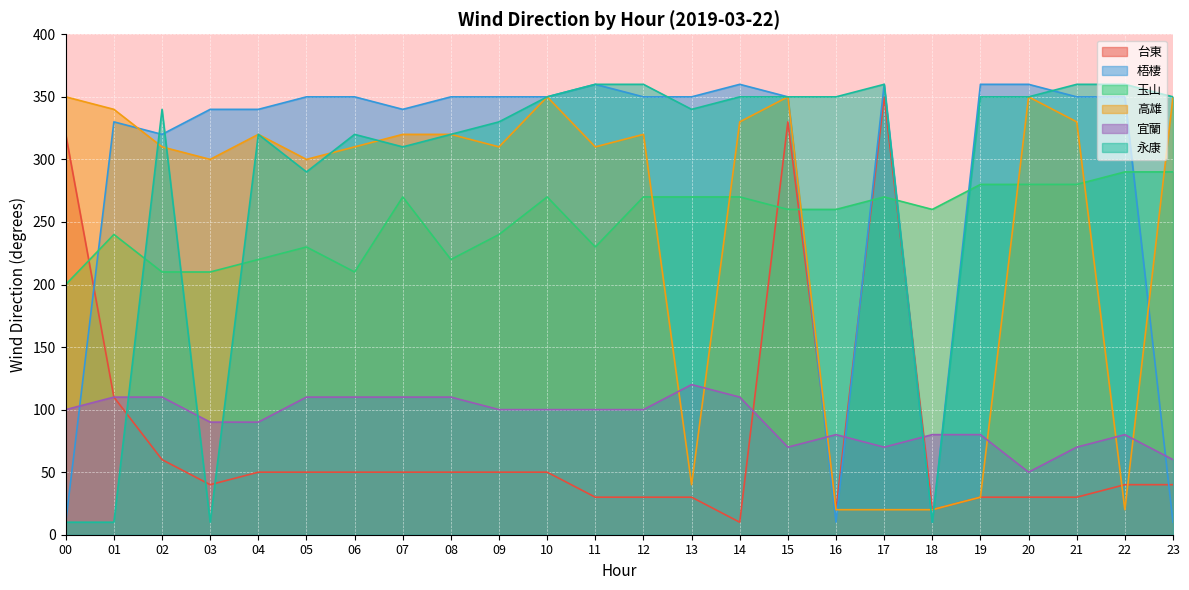

Which series has the largest total across all categories?

梧棲